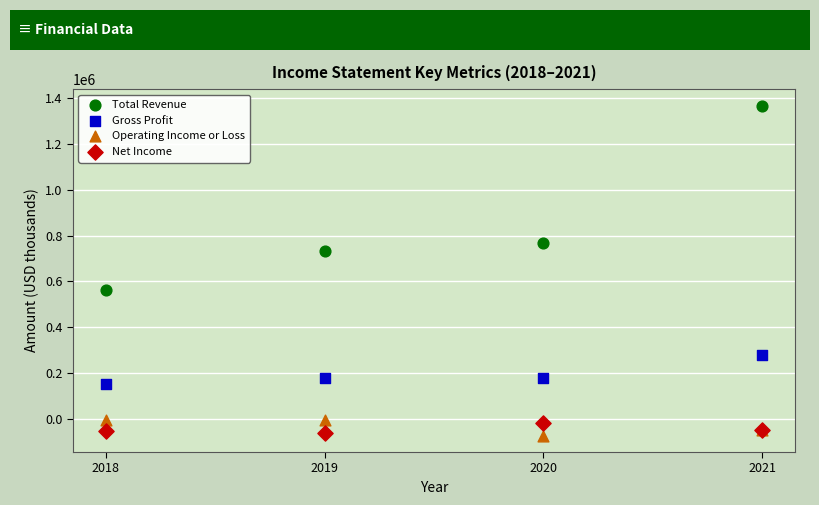

Which series has the largest Y range (max minus min)?

Total Revenue